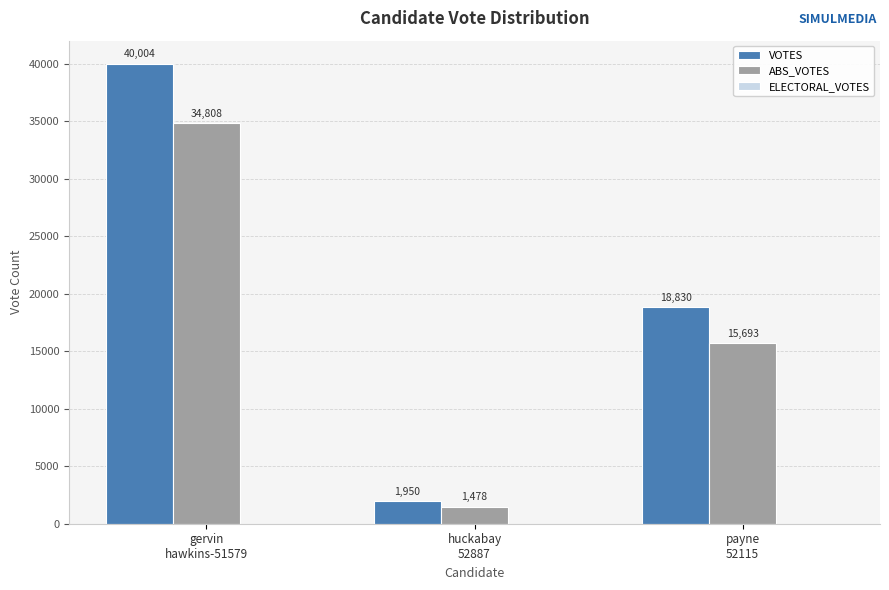

How many data points does each series have?

3